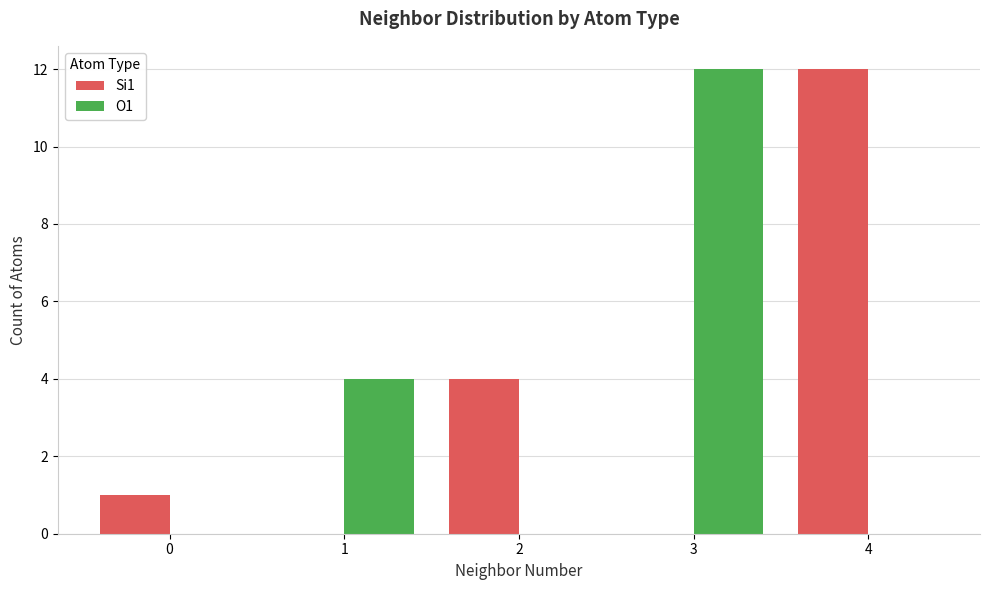

What is the maximum value shown in the chart?

12